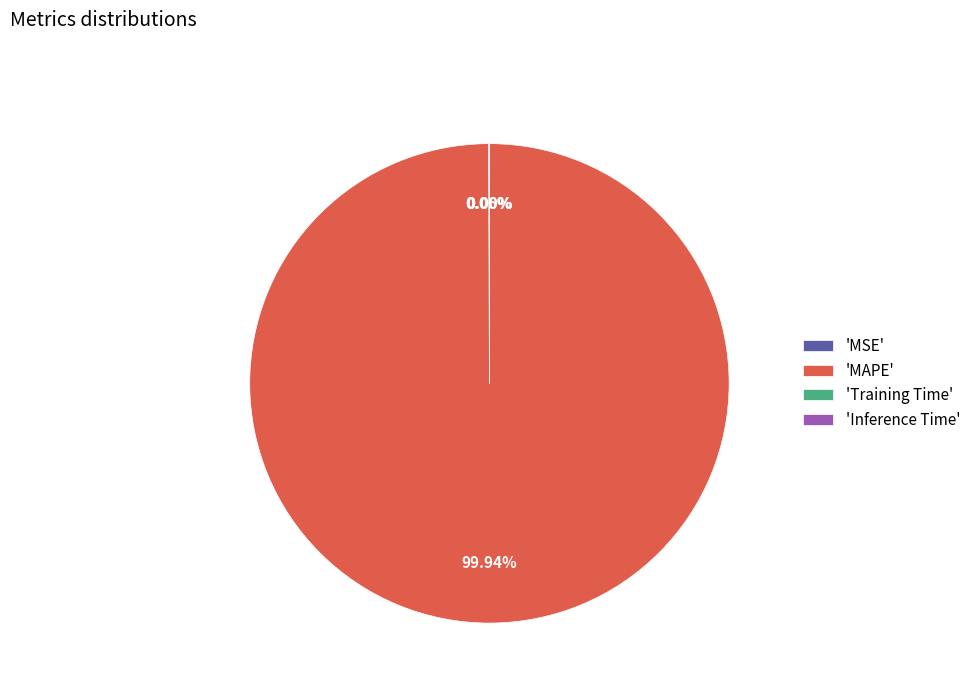

Does any single category account for the majority?

Yes